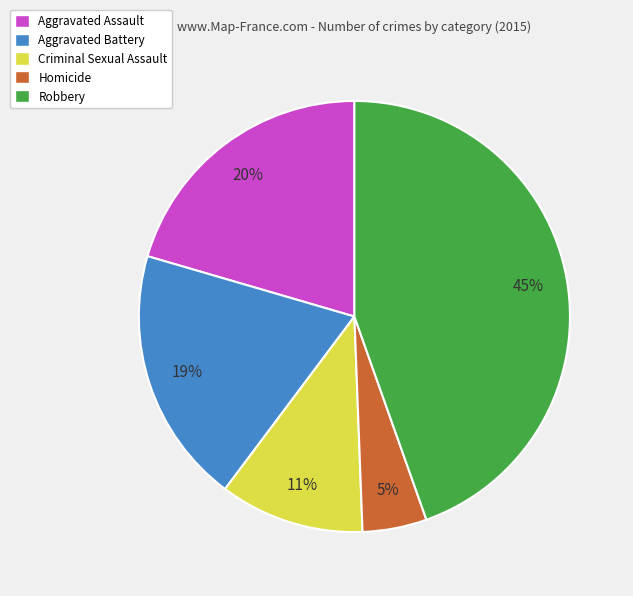

Which category has the biggest portion of the pie?

Robbery